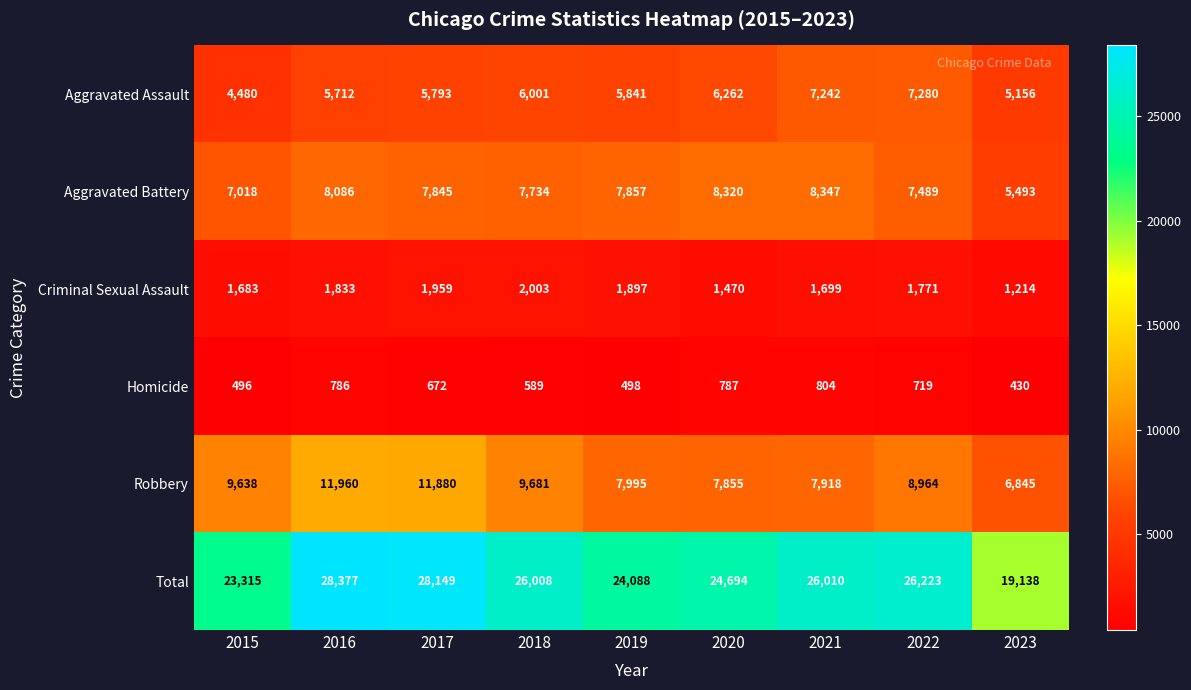

Is it true that Aggravated Battery equals 2517 at 2018?

False